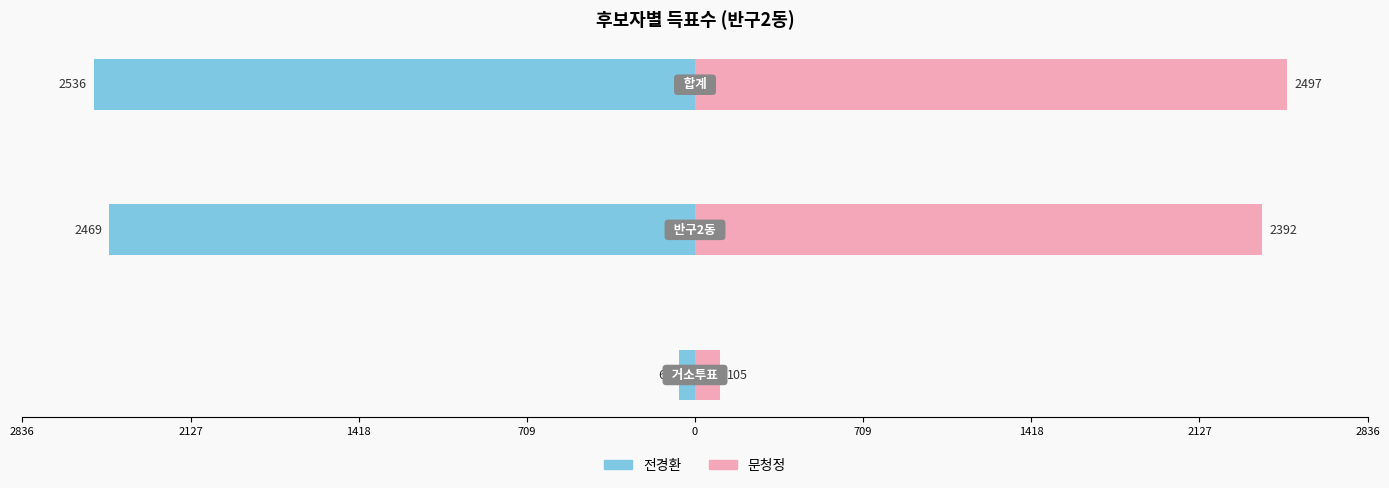

How many data points does each series have?

3